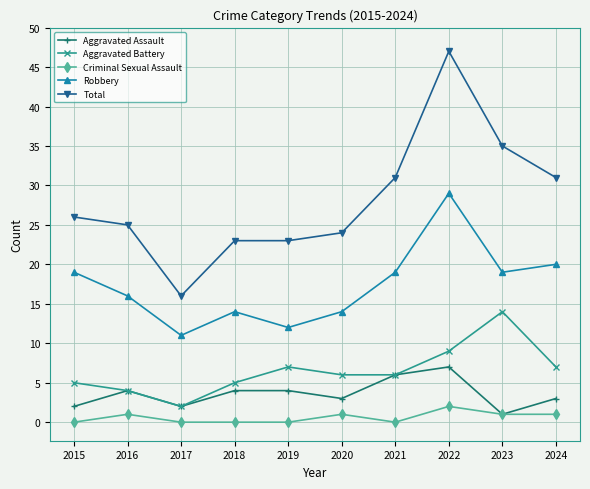

At which category is the sum across all series the highest?

2022